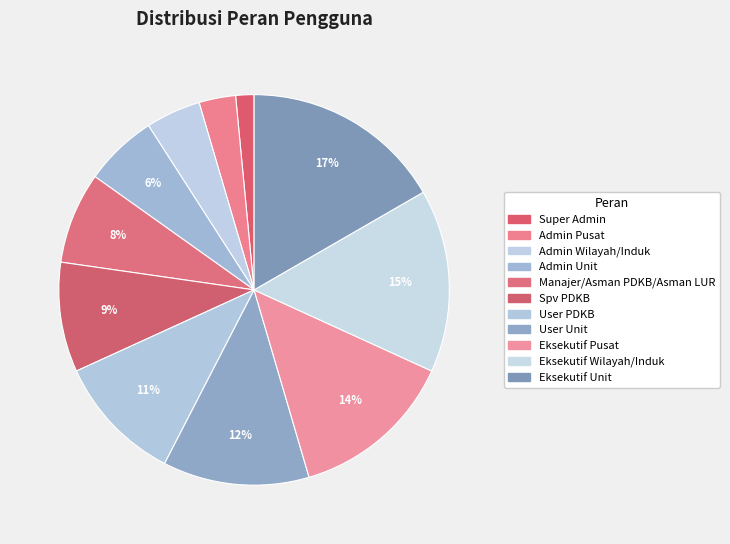

Is Eksekutif Unit the majority of the pie?

No